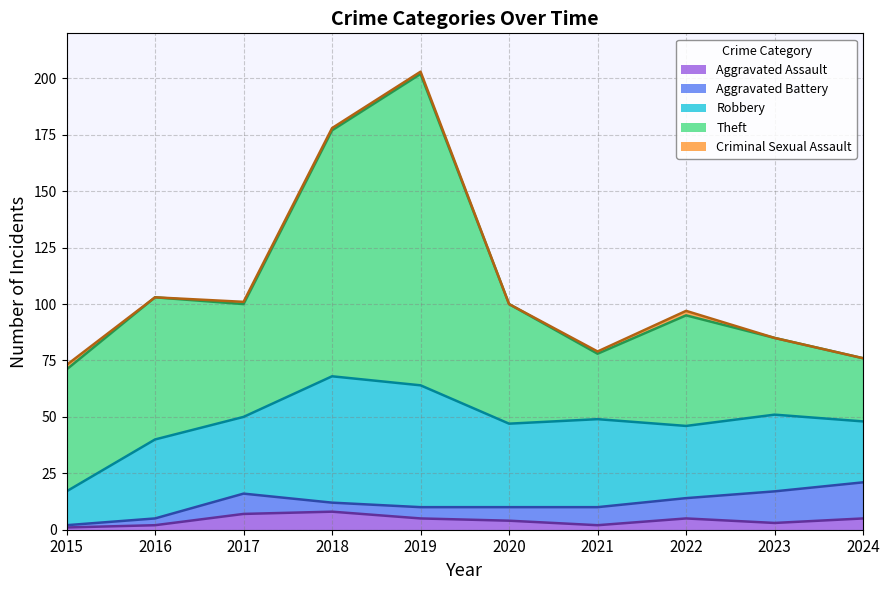

Between 2018 and 2022, which series saw the biggest shift?

Theft